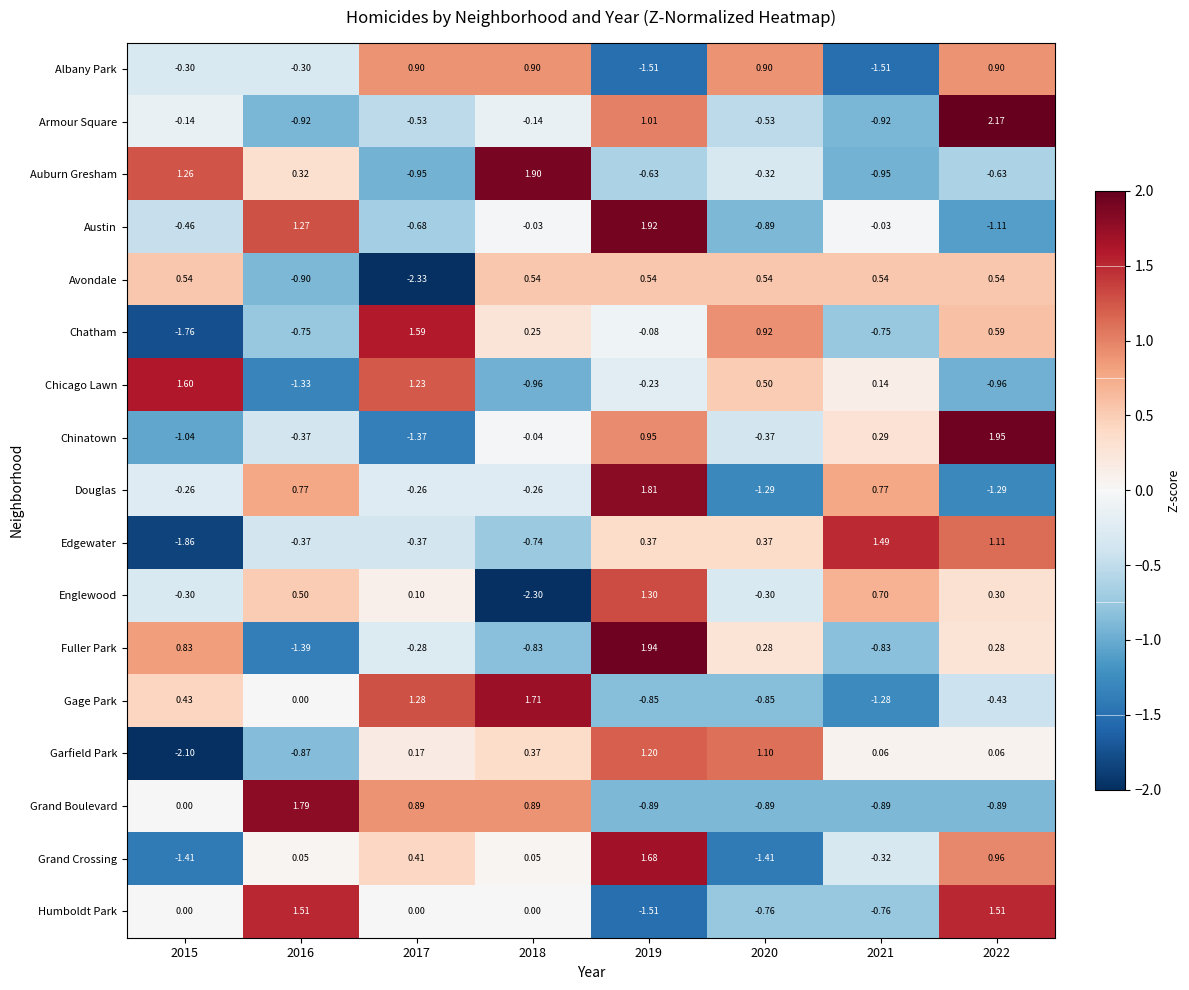

How many positive values does the Chinatown series have?

3